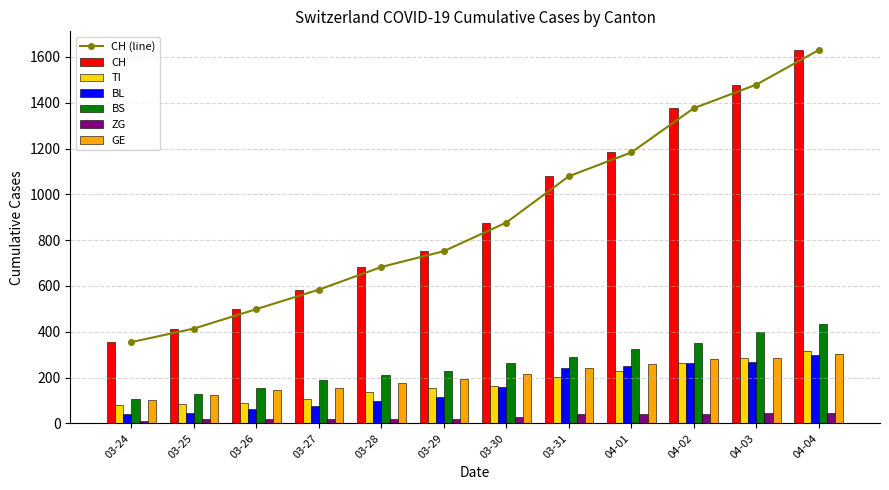

List the labels in order of CH (line) value, smallest first.

03-24, 03-25, 03-26, 03-27, 03-28, 03-29, 03-30, 03-31, 04-01, 04-02, 04-03, 04-04